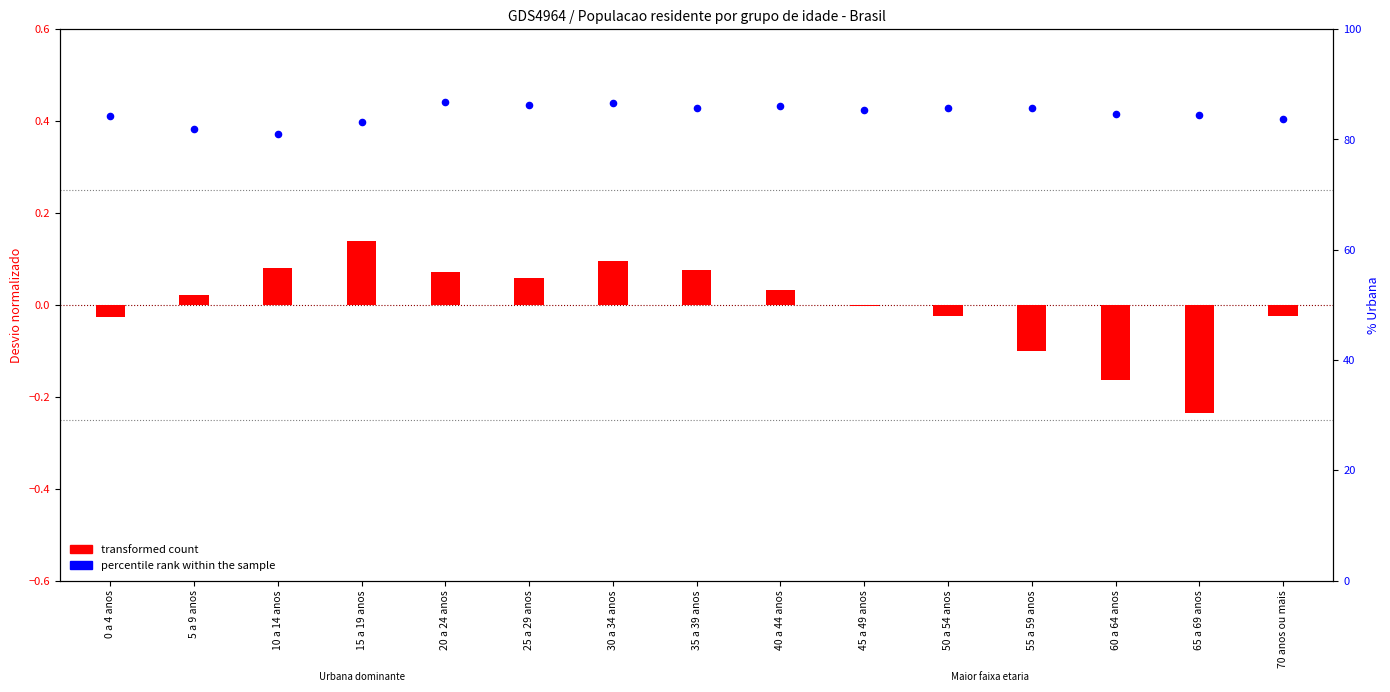

Is the value of transformed count at 45 a 49 anos greater than the value of percentile rank within the sample at 0 a 4 anos?

No